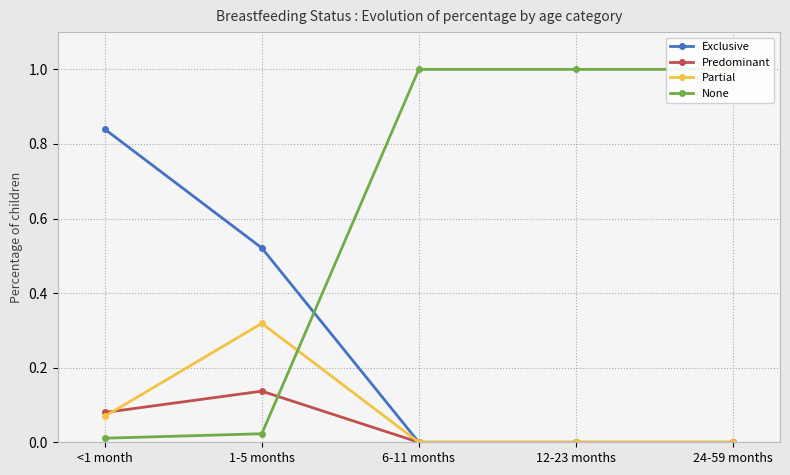

Is it true that Exclusive equals 0.8 at <1 month?

True